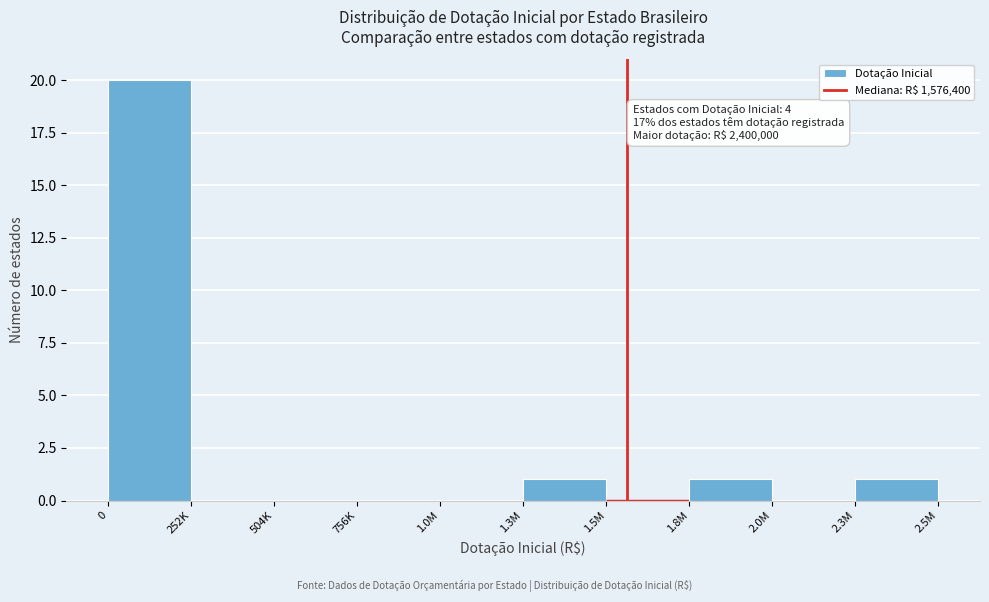

Reading left to right, list all the values displayed in this chart.

0=20	252K=0	504K=0	756K=0	1.0M=0	1.3M=1	1.5M=0	1.8M=1	2.0M=0	2.3M=1